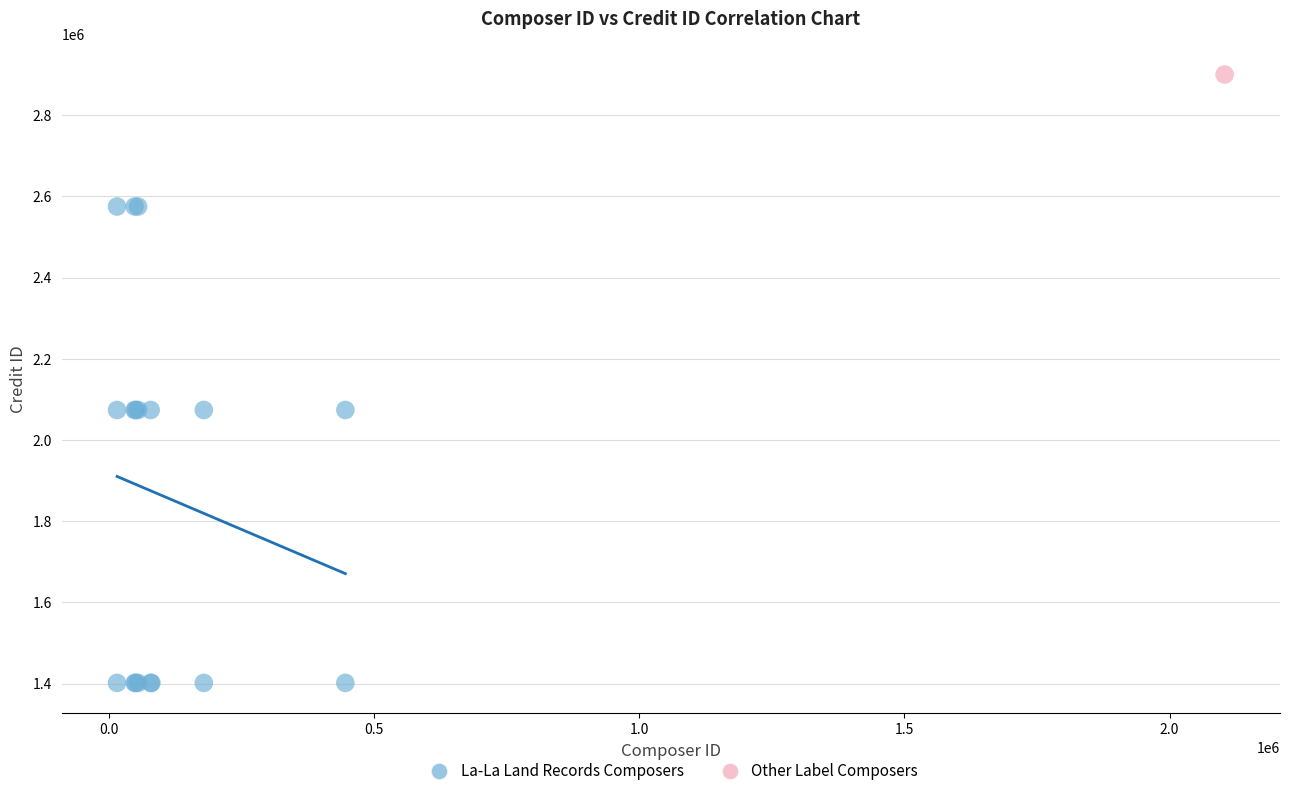

What are all the series names shown in the legend?

La-La Land Records Composers, Other Label Composers